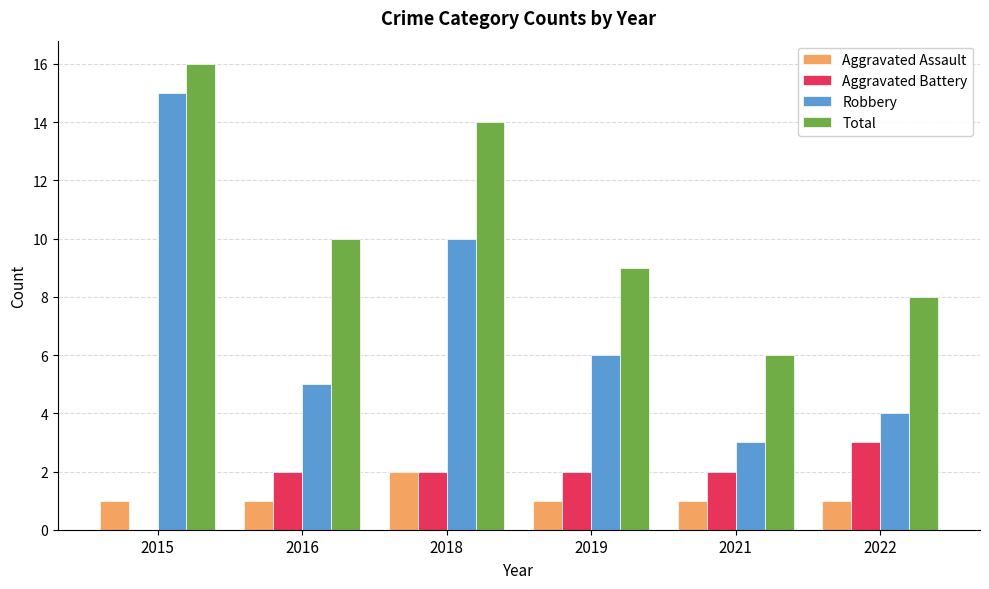

Which series has the widest spread of values?

Robbery